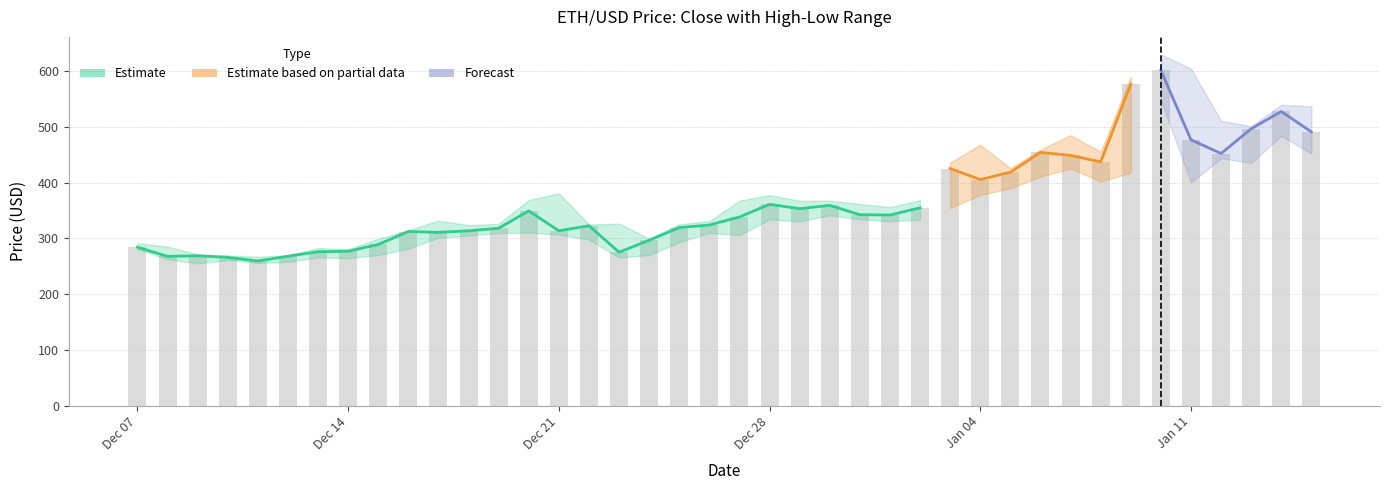

Where is low nearest to the value 401?

35